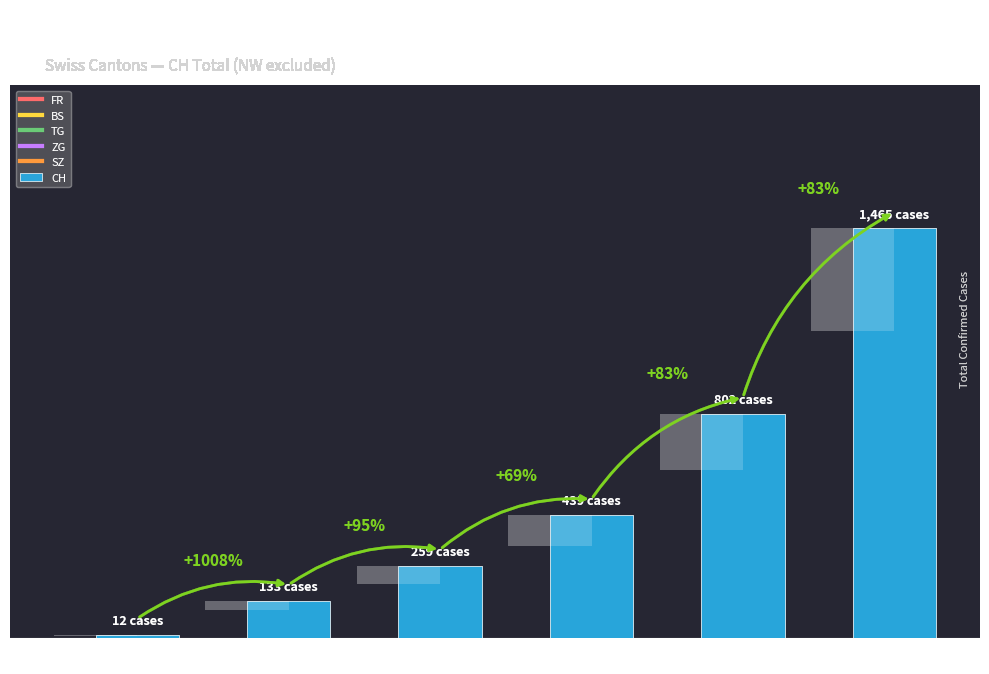

Approximately how many times larger is the value at Jun 15 compared to Jul 06?

0.2